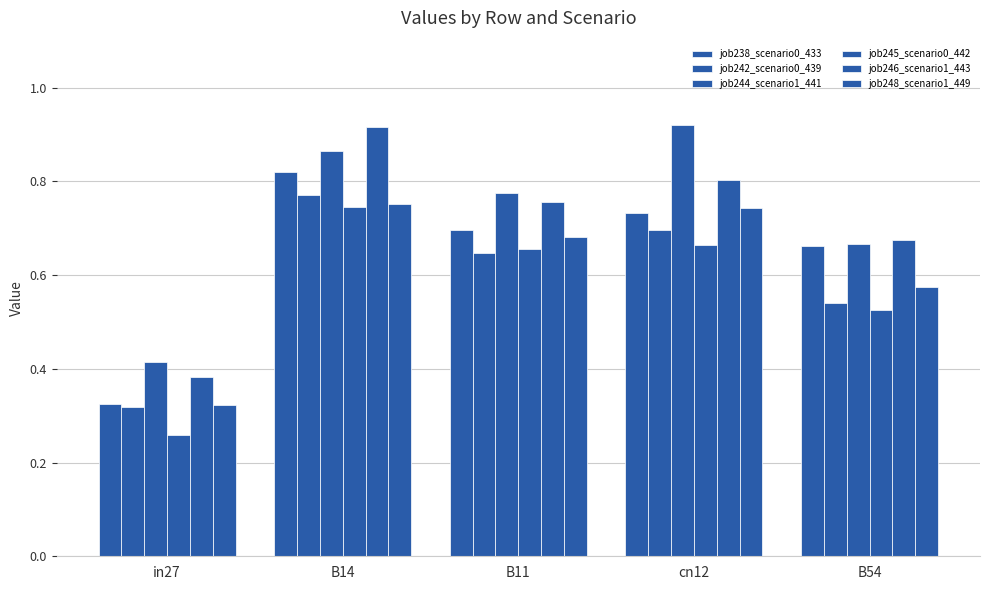

The value of job245_scenario0_442 at B11 is 0.9. True or false?

False